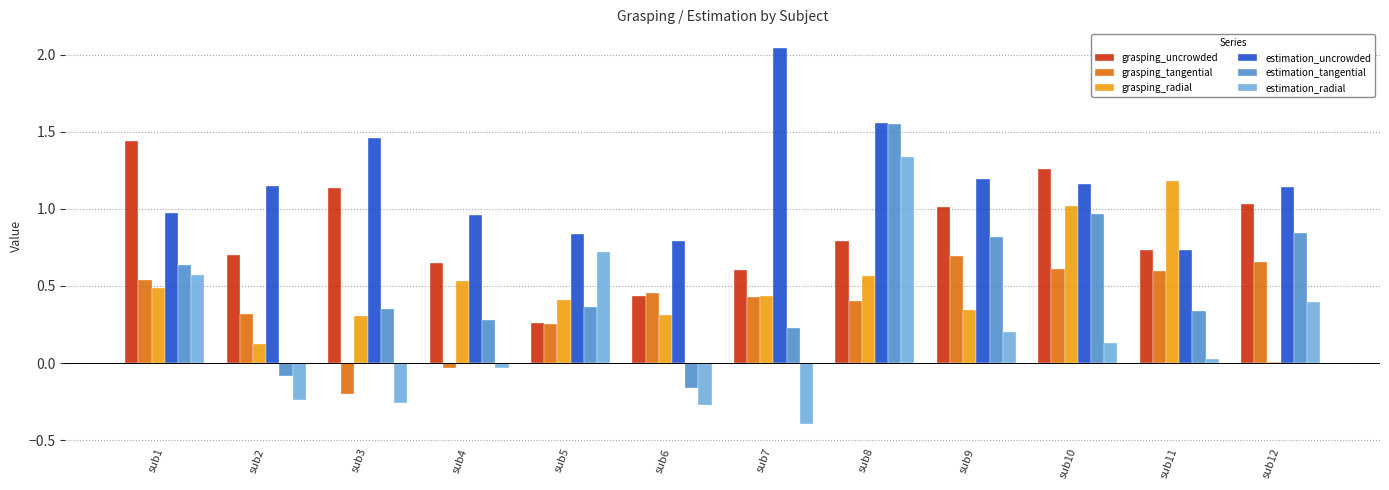

Between sub3 and sub12, which series saw the biggest shift?

grasping_tangential